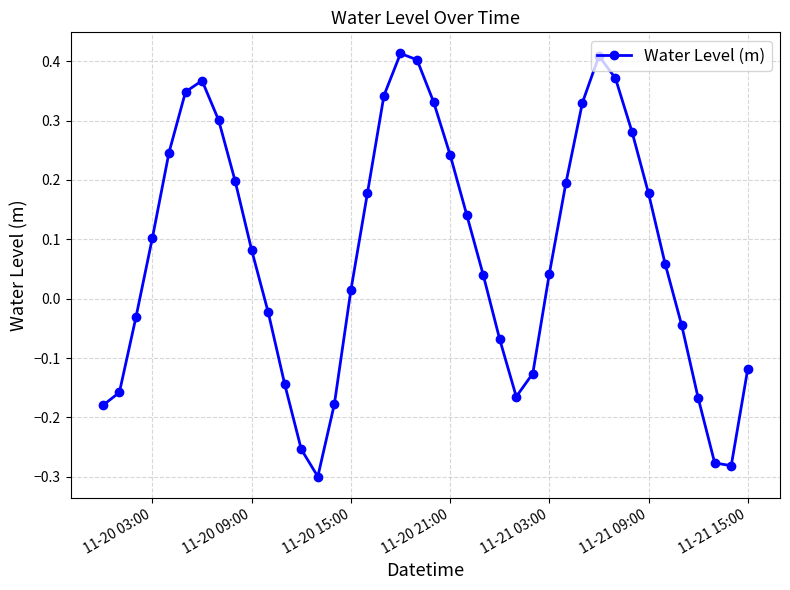

How many values are above zero?

24